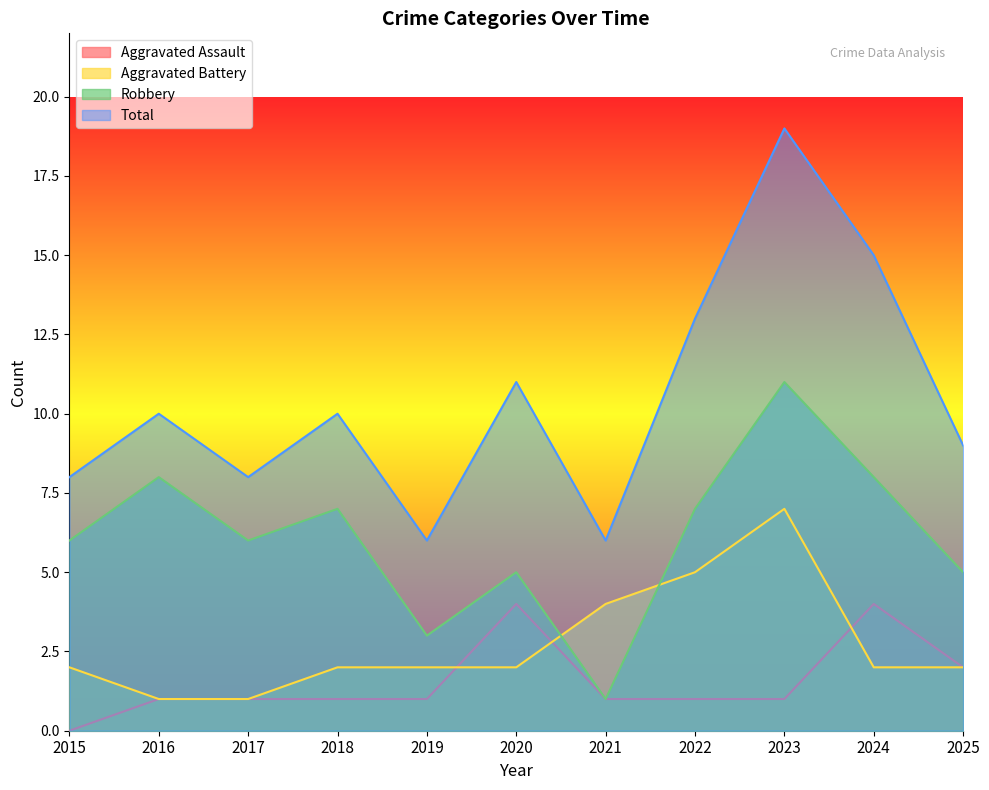

Which series has the largest range (max minus min)?

Total